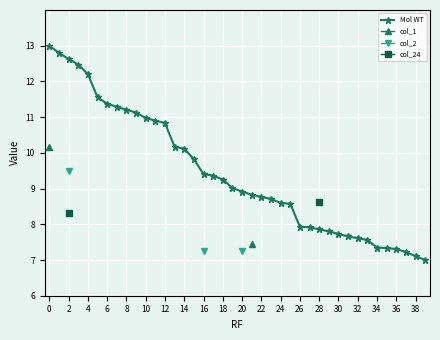

What is the approximate value of Mol WT at 31?

7.7